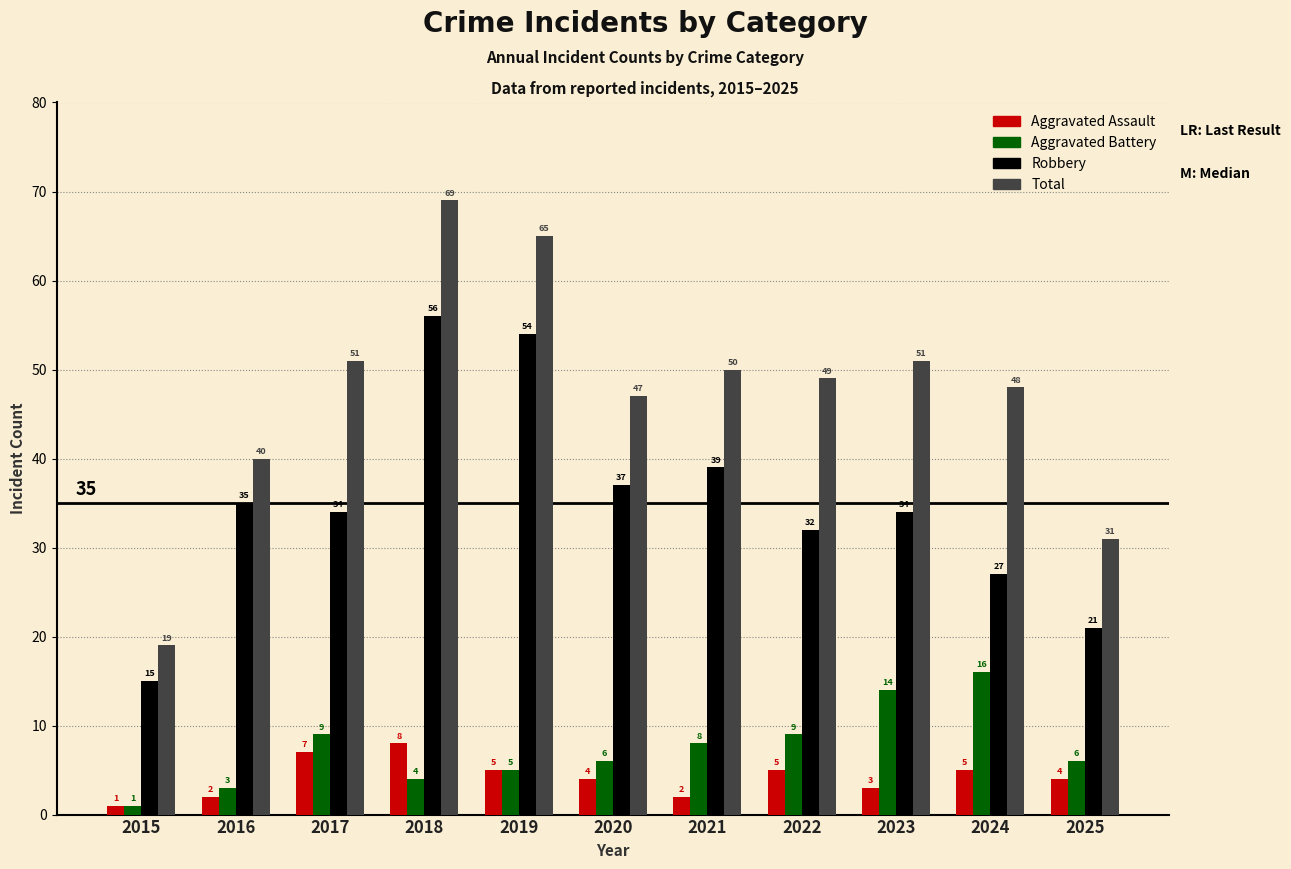

Which series has the largest total across all categories?

Total